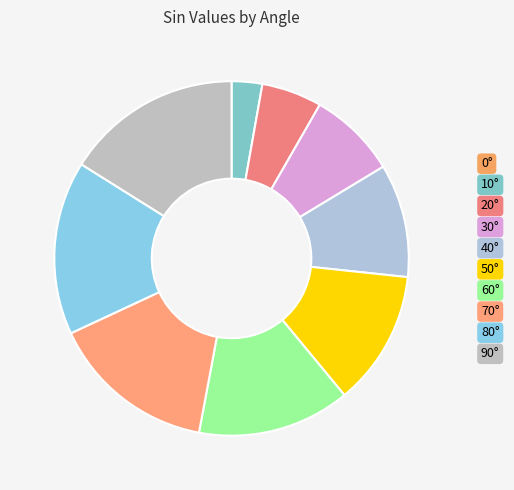

To the nearest percent, what is the average slice percentage?

10%